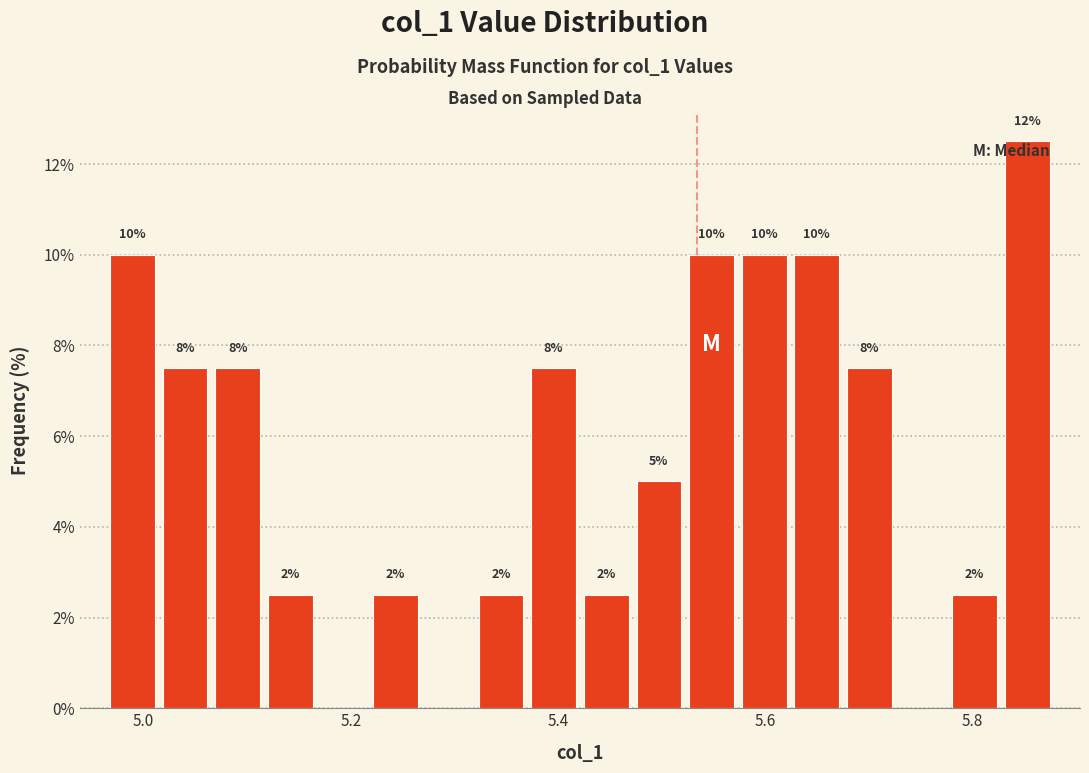

Around what value on the x-axis is the tallest bar? Give the approximate position of its centre, as read against the axis.

5.86